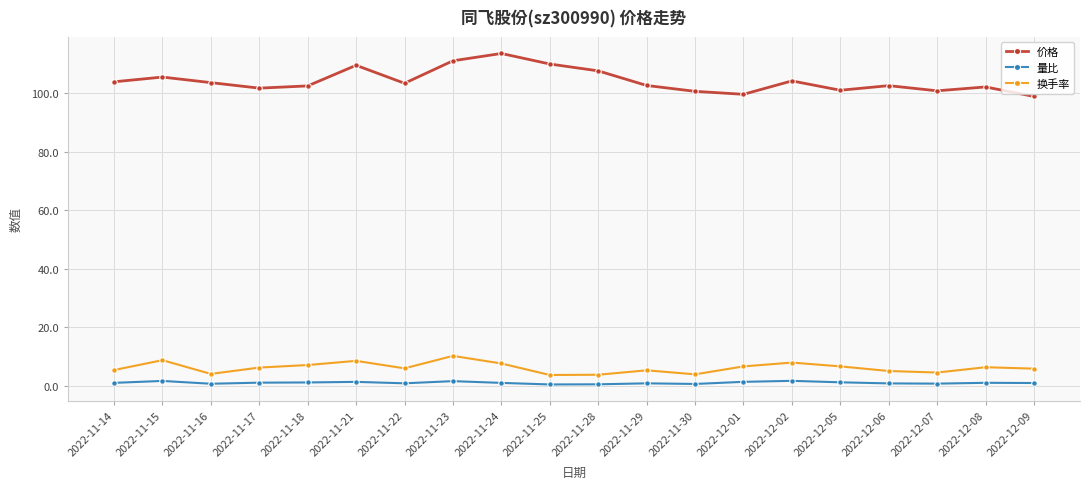

At how many categories does at least one series exceed 53?

20